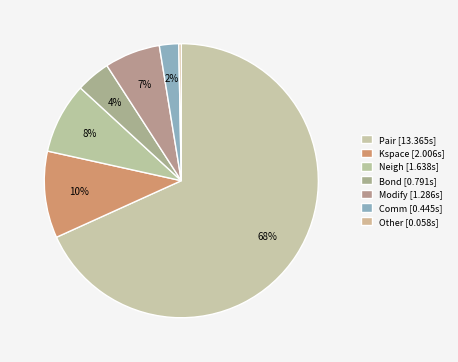

Rank the categories by value from highest to lowest.

Pair, Kspace, Neigh, Modify, Bond, Comm, Other